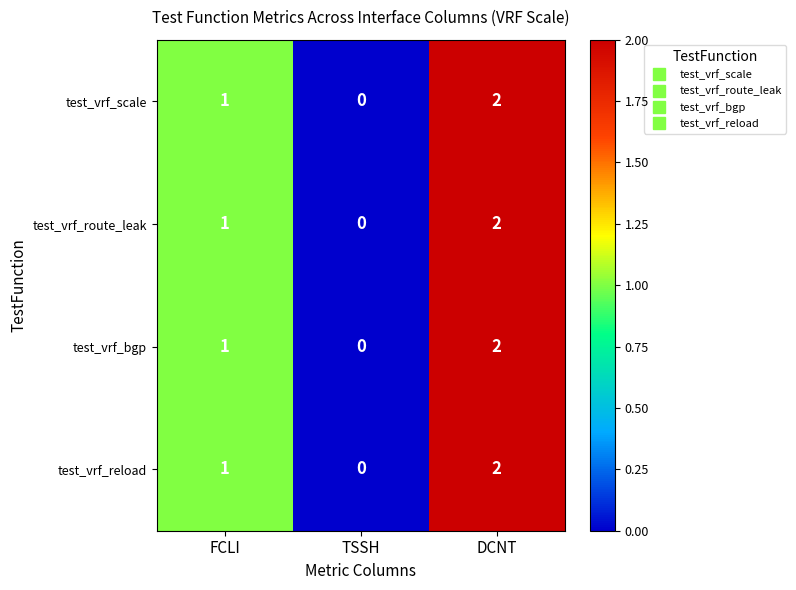

List the labels in order of test_vrf_reload value, largest first.

DCNT, FCLI, TSSH